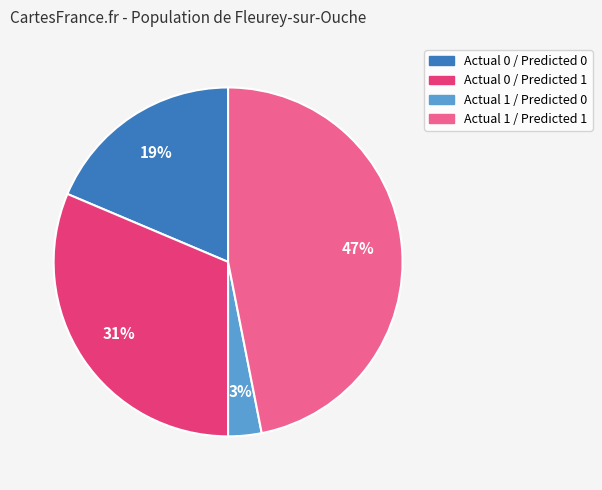

Does Actual 1 / Predicted 1 account for over 50% of the chart?

No